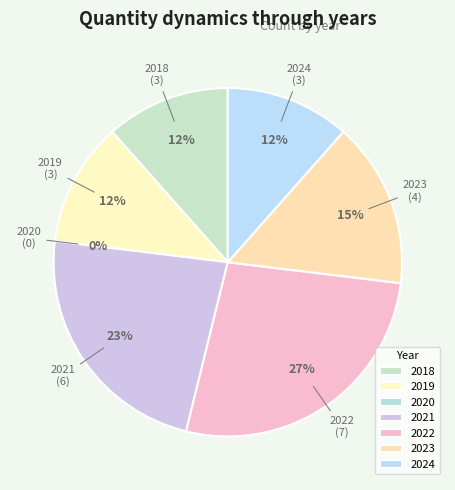

How many slices are in this pie chart?

7